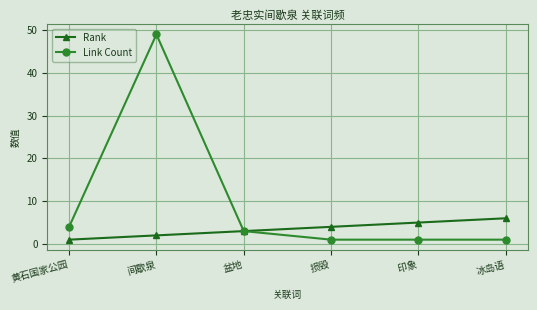

What is the label of the 6th point from the right?

黄石国家公园